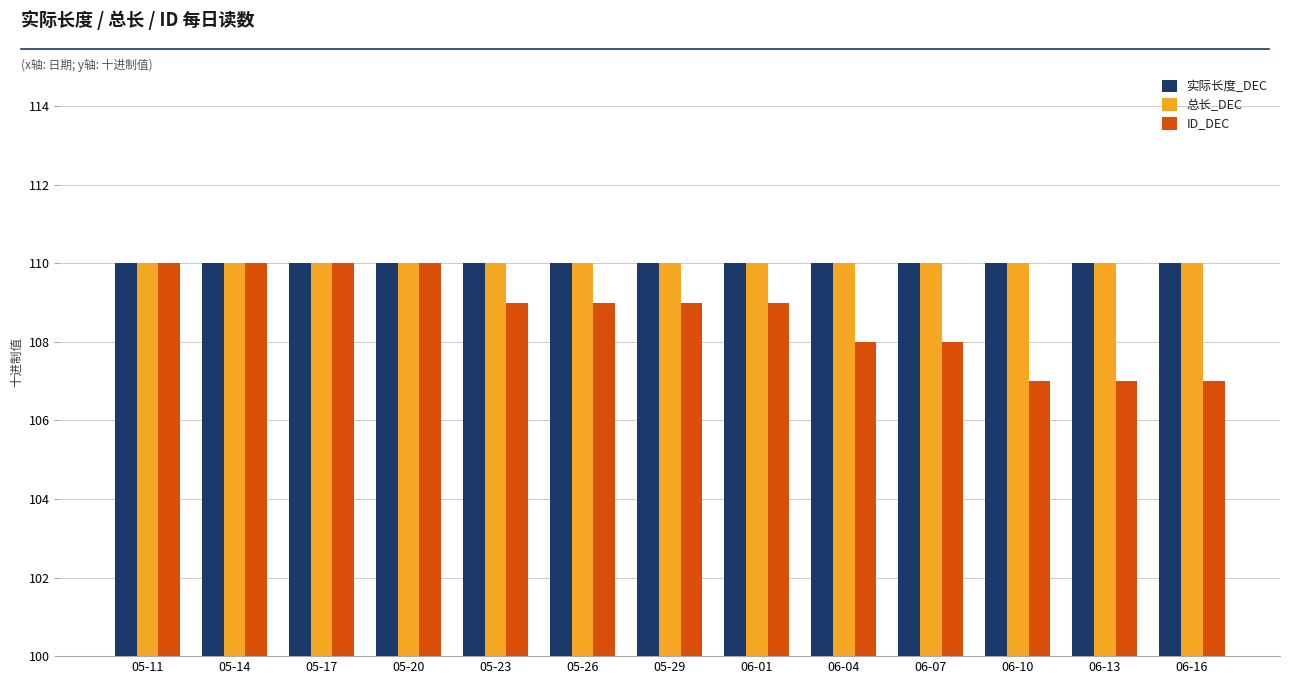

Is the value of ID_DEC at 05-26 greater than the value of 总长_DEC at 05-20?

No